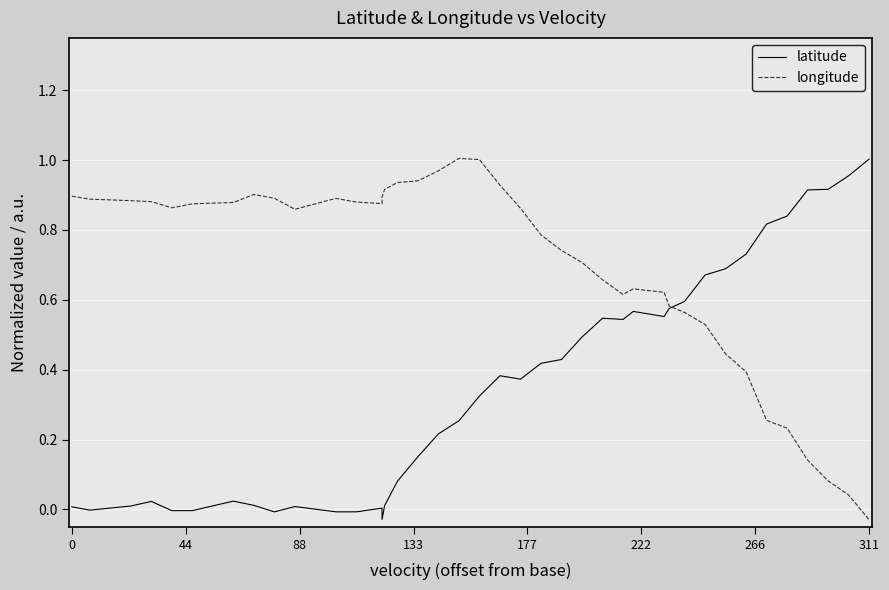

Which series has the widest spread of values?

longitude